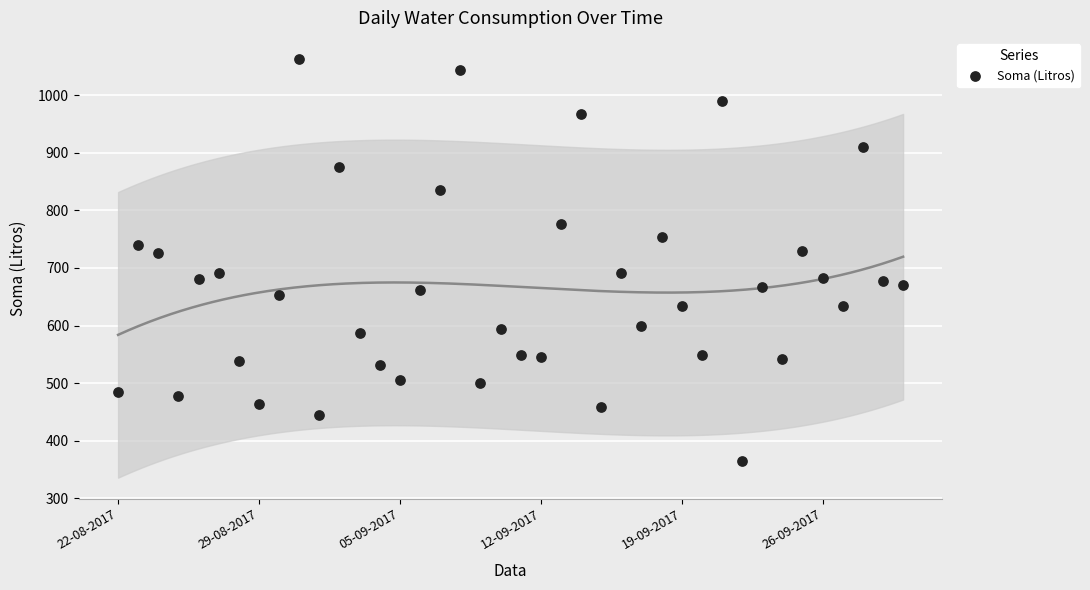

What is the range of X values (max minus min)?

39